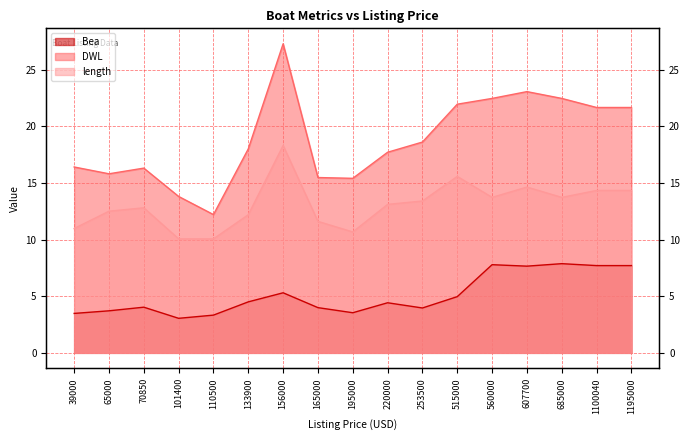

Rank the series at 220000 from highest to lowest value.

DWL, length, Bea